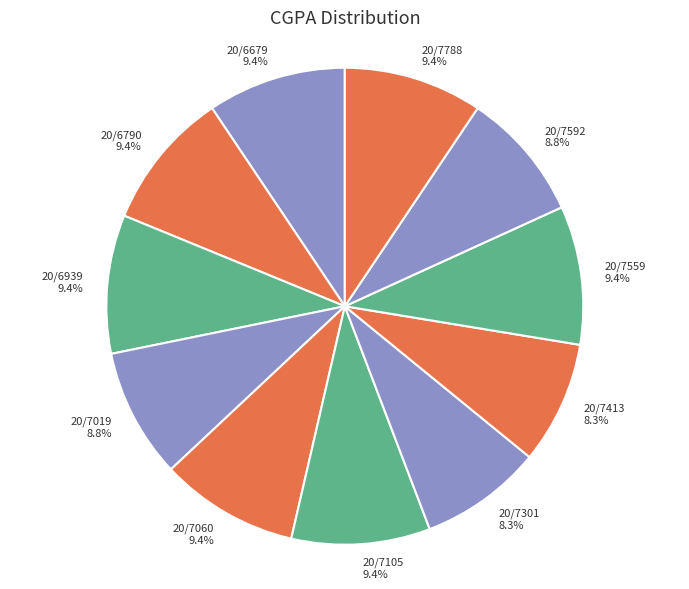

What is the total percentage of 20/7301 and 20/6790?

17.7%